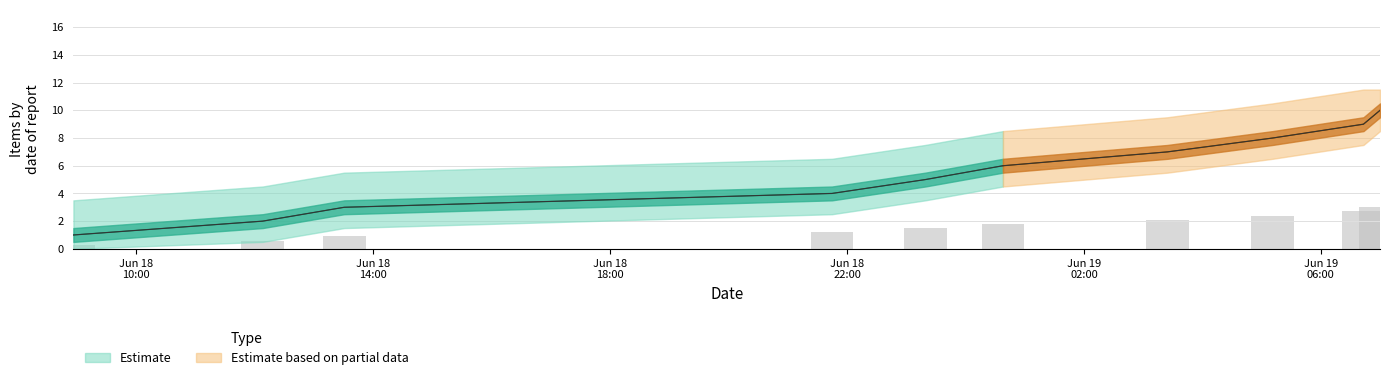

Reading right to left, list all the values displayed in this chart.

id_lower: 2019-06-19T06:59:56=3.0	2019-06-19T06:43:11=2.7	2019-06-19T05:11:05=2.4	2019-06-19T03:24:36=2.1	2019-06-19T00:37:57=1.8	2019-06-18T23:19:16=1.5	2019-06-18T21:44:49=1.2	2019-06-18T13:30:38=0.9	2019-06-18T12:08:07=0.6	2019-06-18T08:56:19=0.3
id_mid: 2019-06-19T06:59:56=10.0	2019-06-19T06:43:11=9.0	2019-06-19T05:11:05=8.0	2019-06-19T03:24:36=7.0	2019-06-19T00:37:57=6.0	2019-06-18T23:19:16=5.0	2019-06-18T21:44:49=4.0	2019-06-18T13:30:38=3.0	2019-06-18T12:08:07=2.0	2019-06-18T08:56:19=1.0